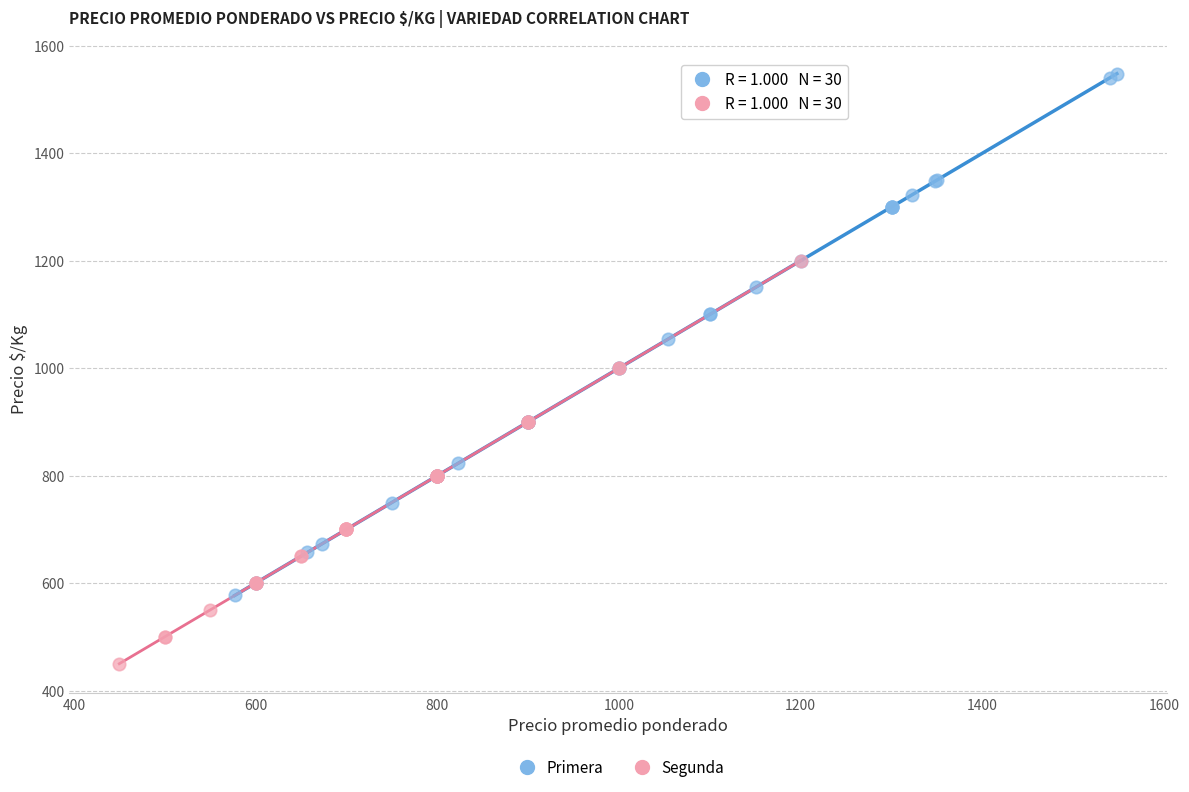

Which series has the largest Y range (max minus min)?

Primera